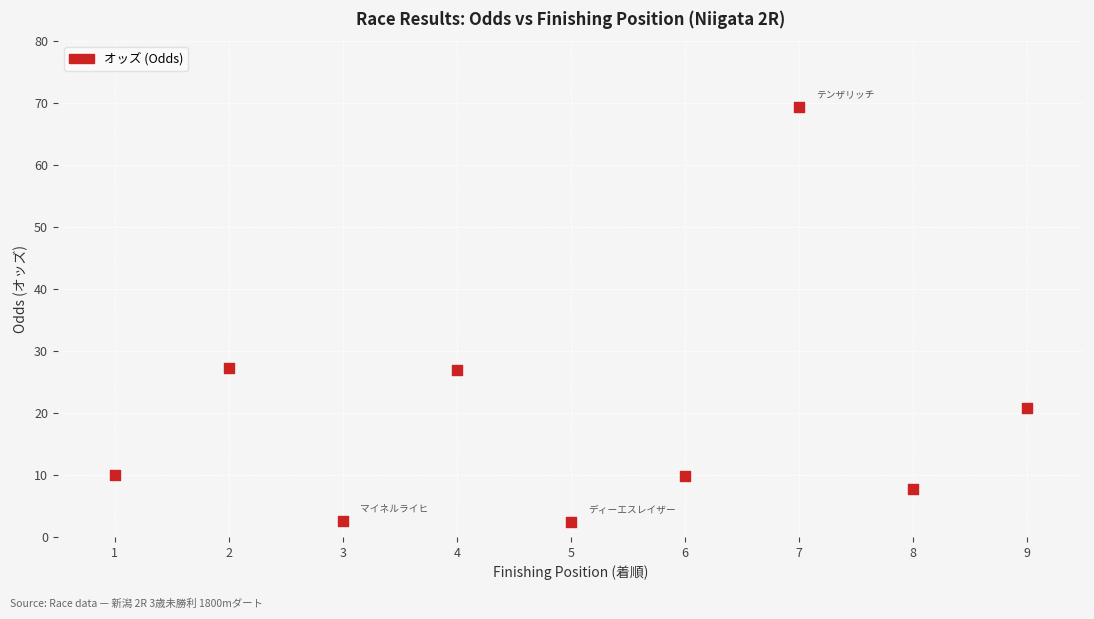

What is the average X value?

5.0